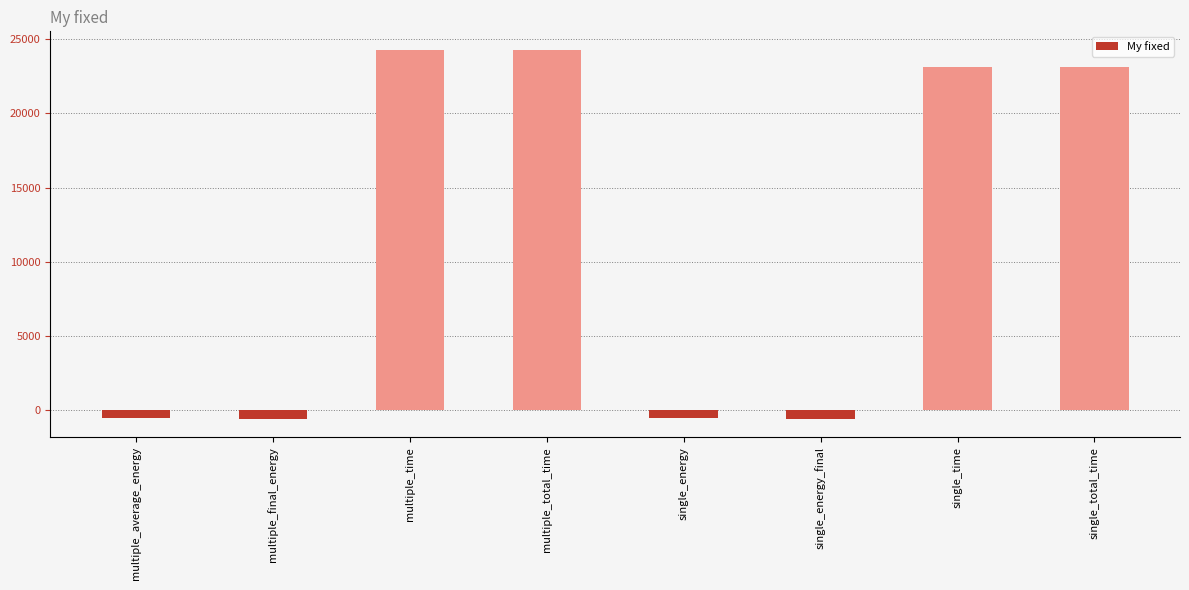

True or false: the data shows -554.0 at multiple_final_energy.

True